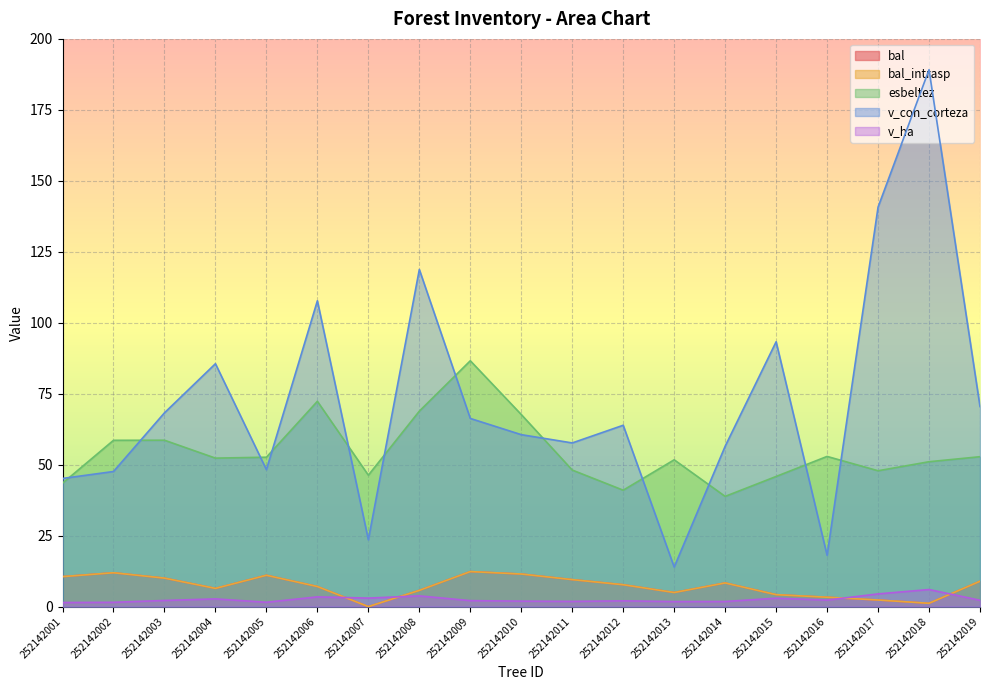

In bal, how many points are lower than both neighbors (excluding endpoints)?

4